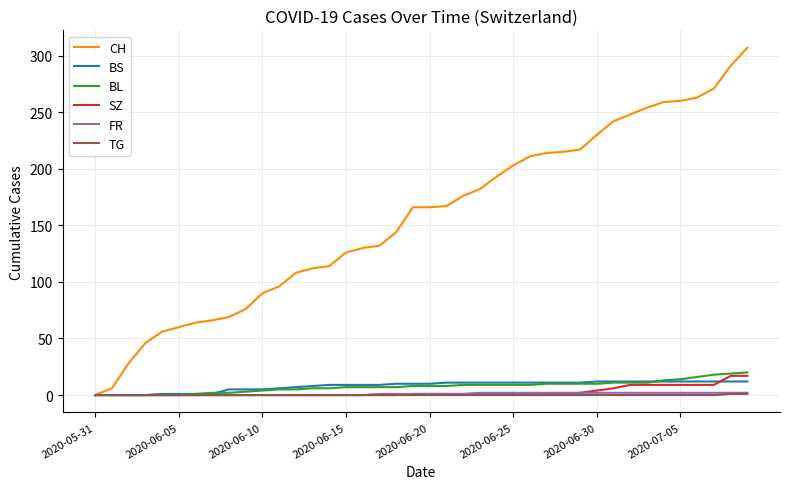

What is the sum of all CH values?

6258